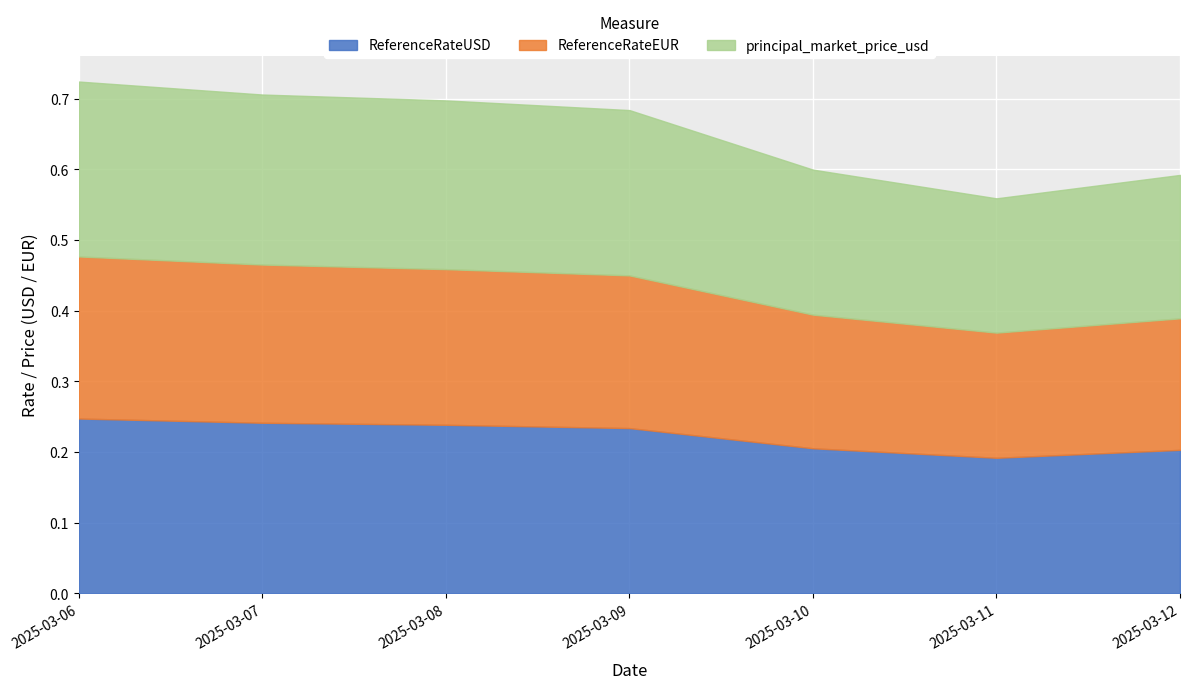

Rank the series by their maximum value, from highest to lowest.

principal_market_price_usd, ReferenceRateUSD, ReferenceRateEUR